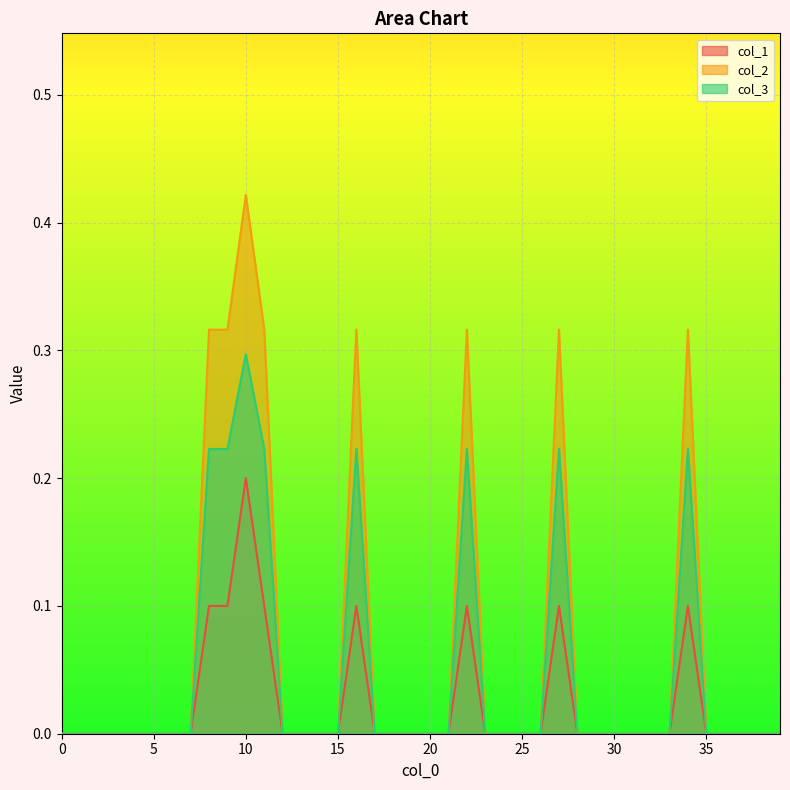

True or false: col_1 and col_3 cross at least once.

False